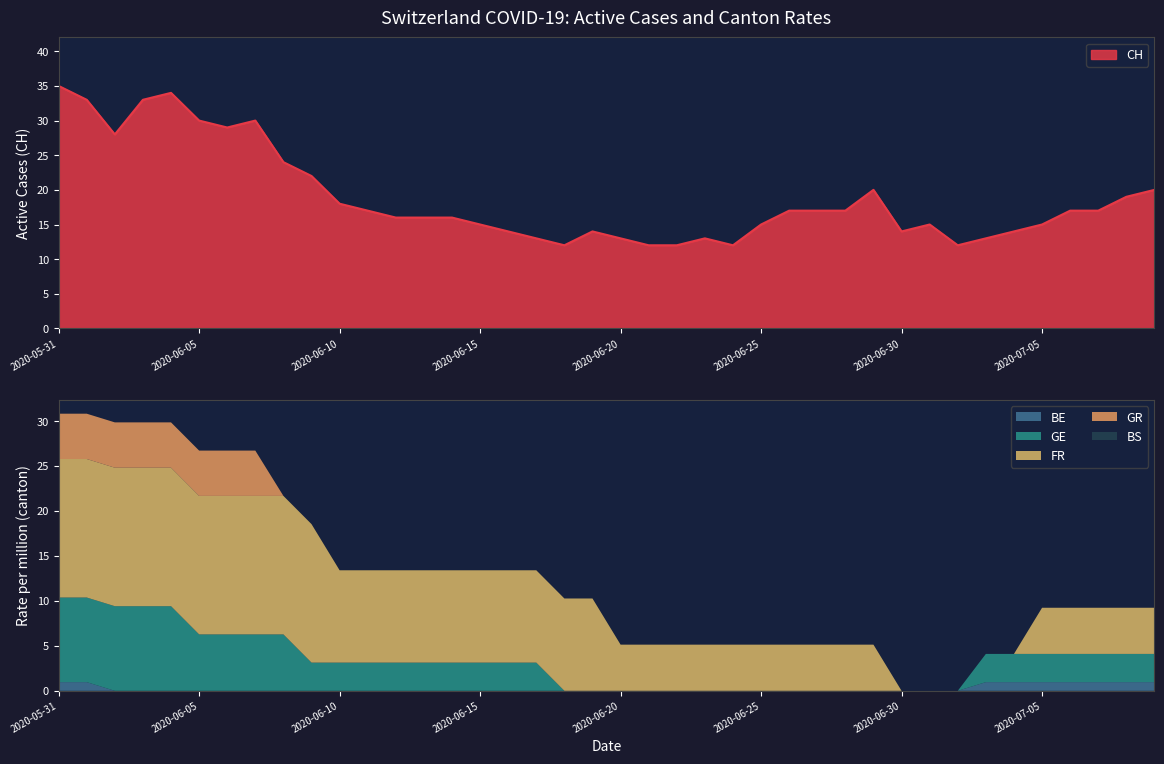

At which category does the chart reach its minimum across all series?

2020-06-02